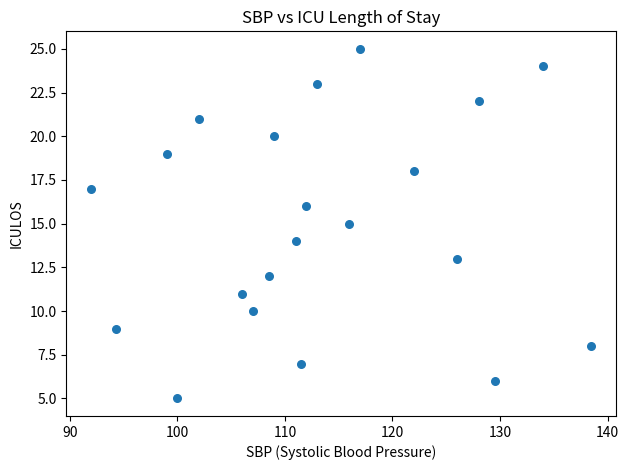

What is the range of Y values (max minus min)?

20